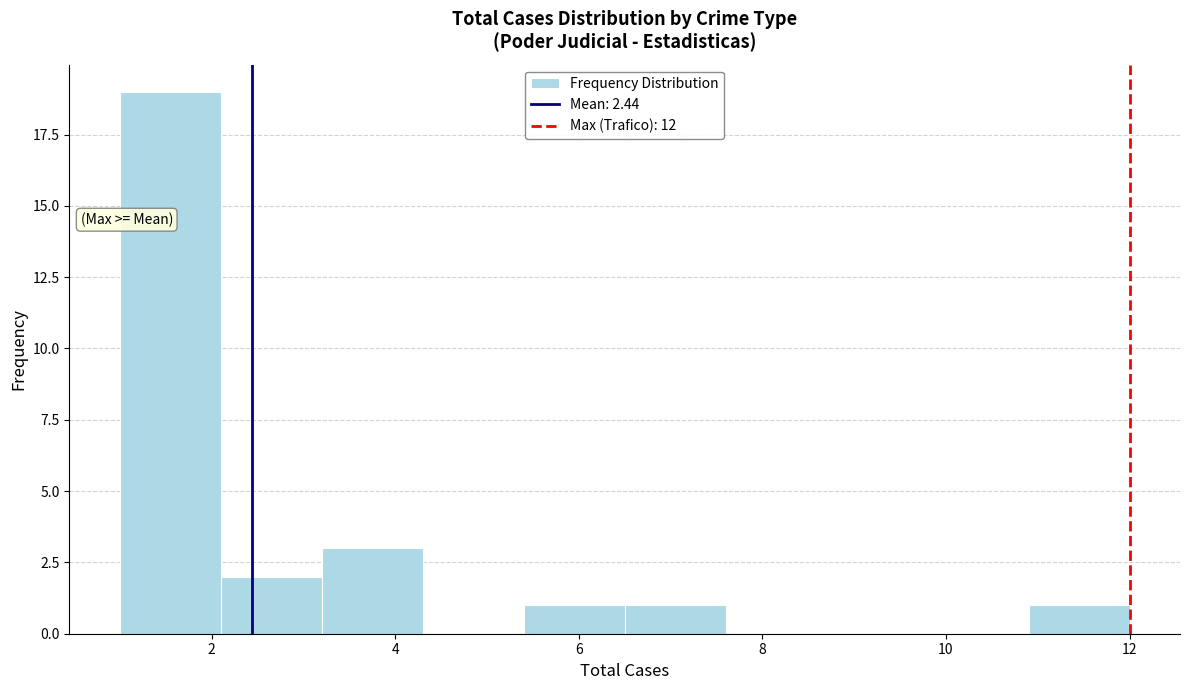

How tall is the bar that spans 1.0 to 2.1 on the x-axis? Neither the bar edges nor the heights are printed on the chart, so give them approximately, as read against the axes.

19